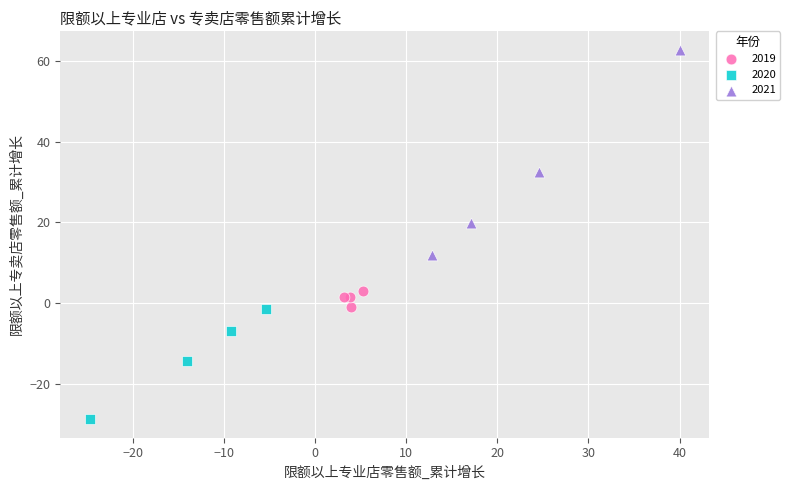

Which series reaches the minimum Y coordinate?

2020